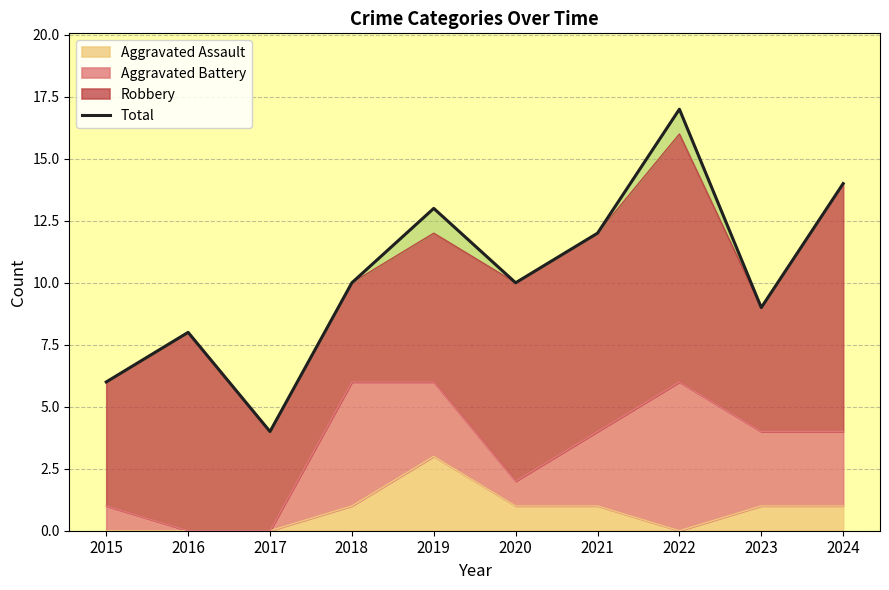

True or false: there are more than 2 points higher than both neighbors.

True